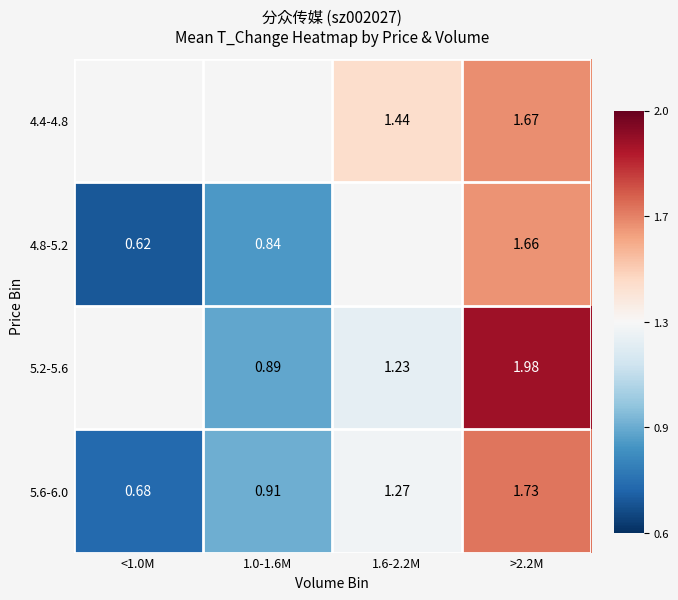

Is the value of 5.2-5.6 at 1.0-1.6M greater than the value of 4.4-4.8 at >2.2M?

No